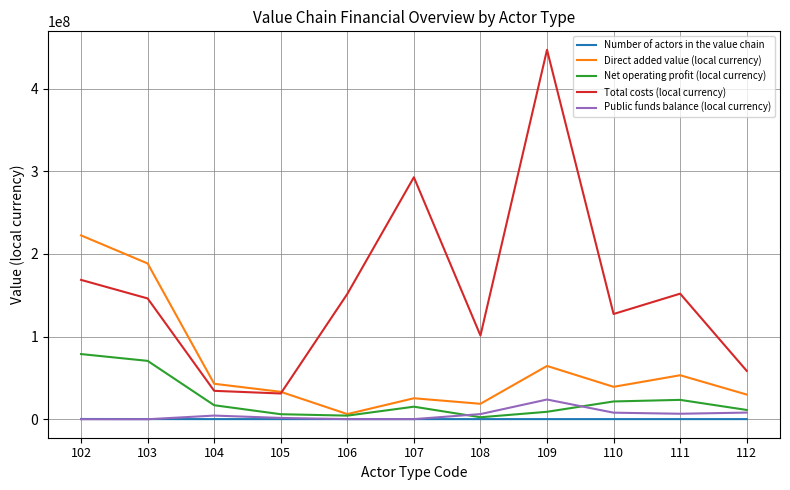

True or false: Public funds balance (local currency) and Total costs (local currency) cross at least once.

False